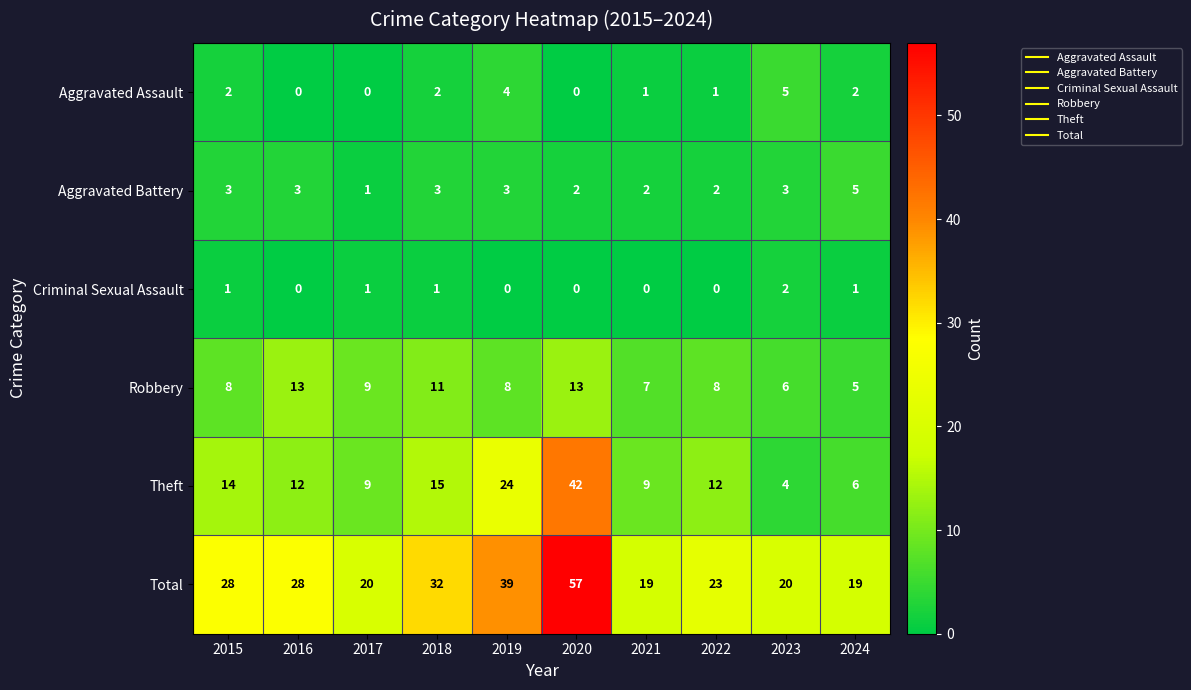

The Theft series shows 12 at 2022. True or false?

True